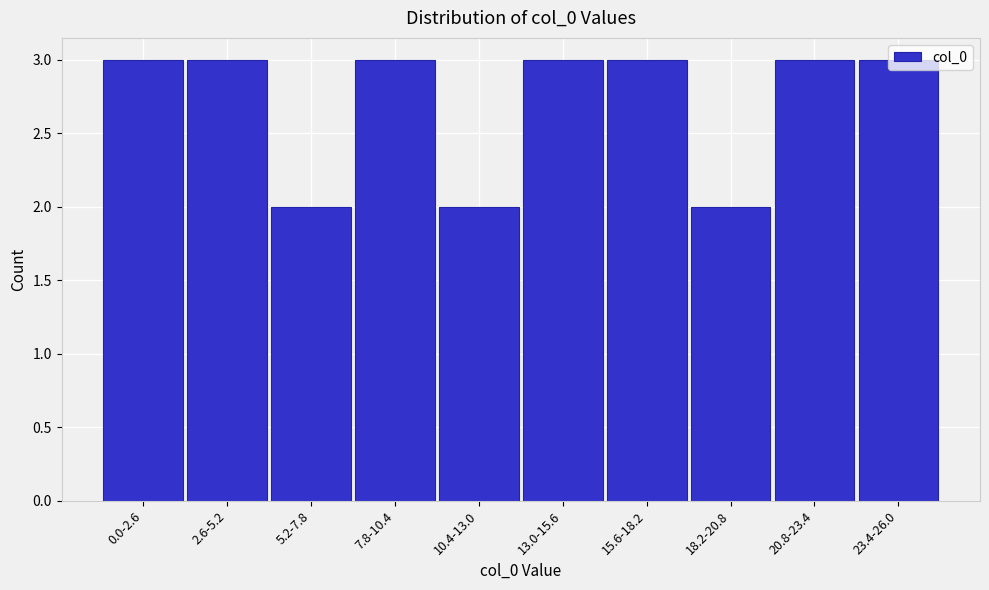

What is the sum of all values?

27